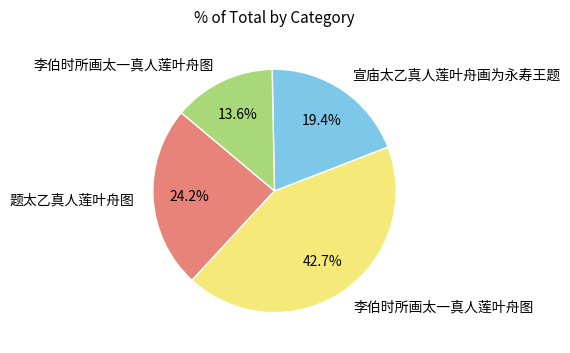

Is there any slice that represents more than half of the pie?

No